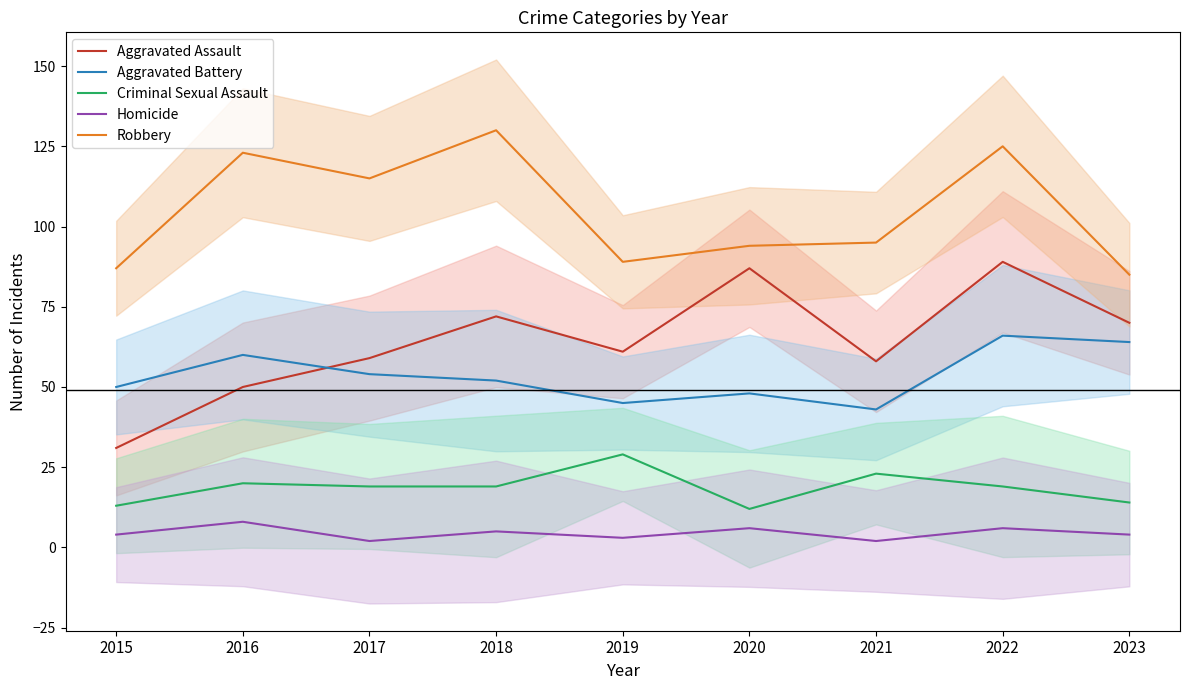

Rank the categories by Aggravated Assault value from lowest to highest.

2015, 2016, 2021, 2017, 2019, 2023, 2018, 2020, 2022